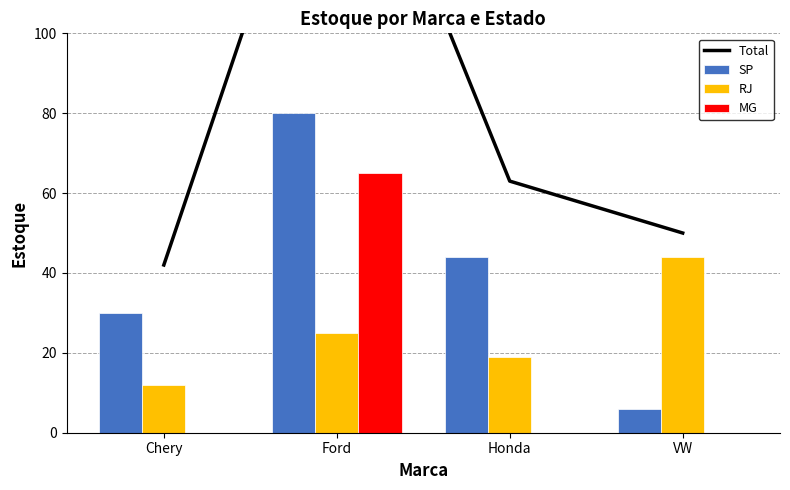

What is the difference between the maximum and minimum values in the RJ series?

32